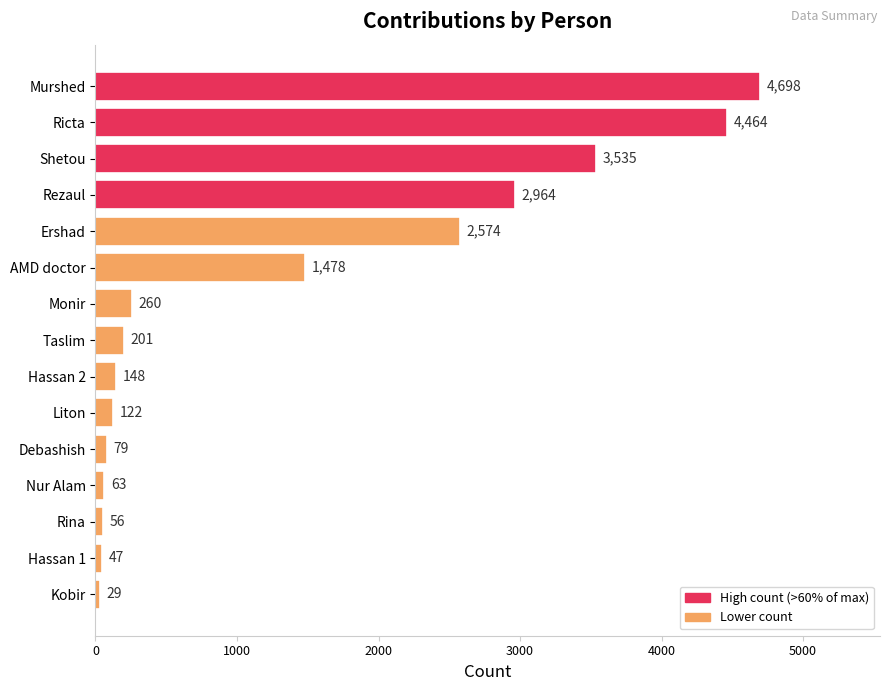

Which category has the lowest value across all series?

Kobir